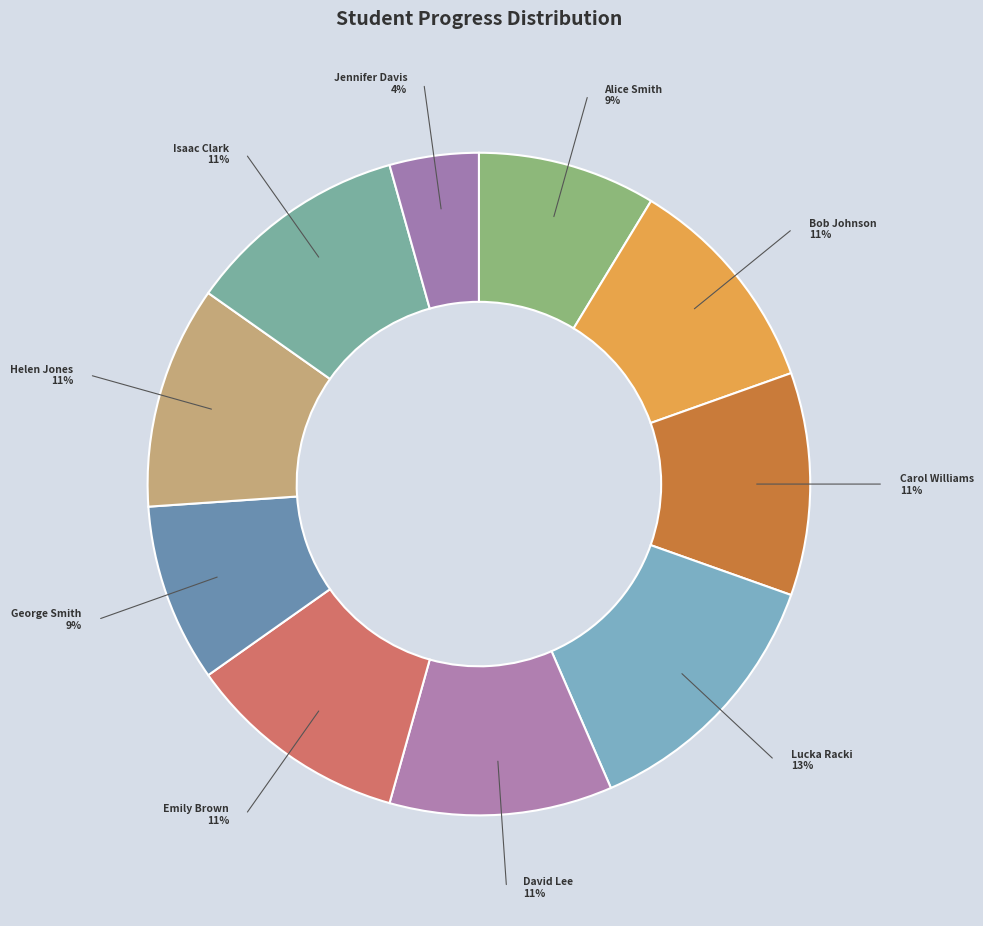

What percentage is the Alice Smith slice, to the nearest percent?

9%